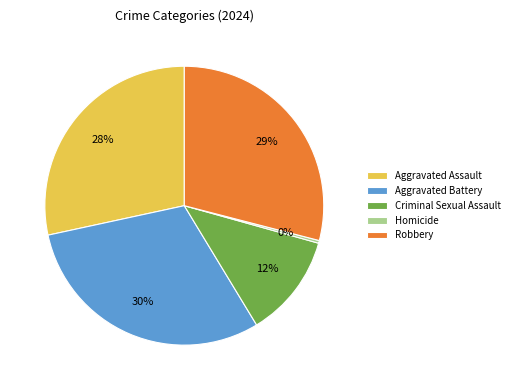

What percentage is the Aggravated Battery slice, to the nearest percent?

30%